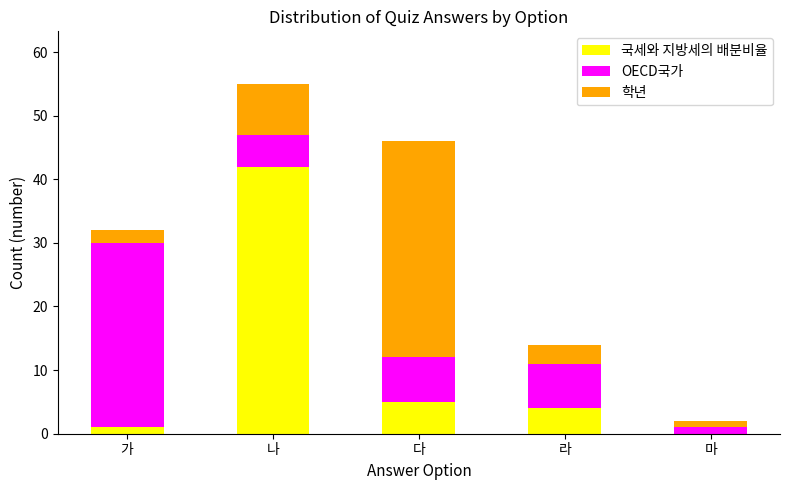

What is the total value across all series at 가?

32